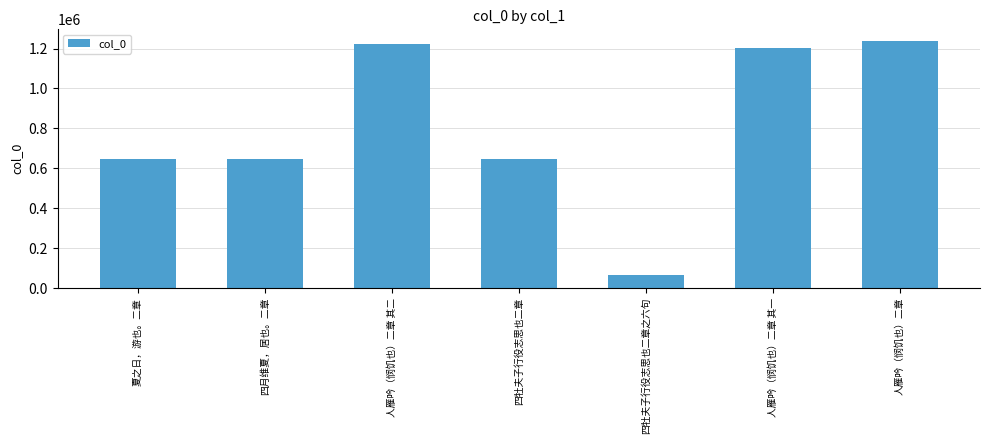

What position from the left is 人雁吟（悯饥也）二章 其二?

3